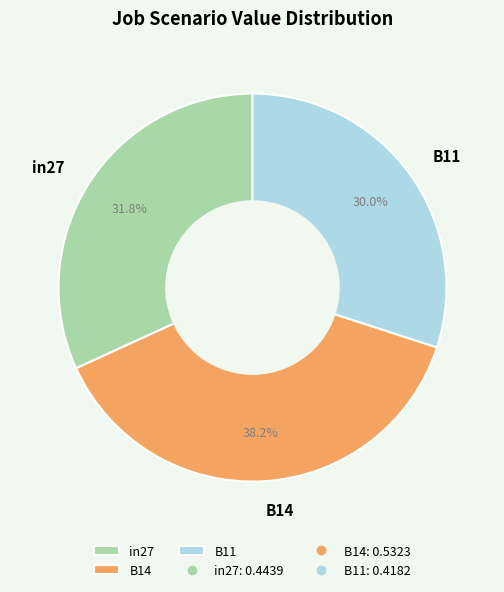

To the nearest percent, what is the difference between the B11 and B14 slice percentages?

8%